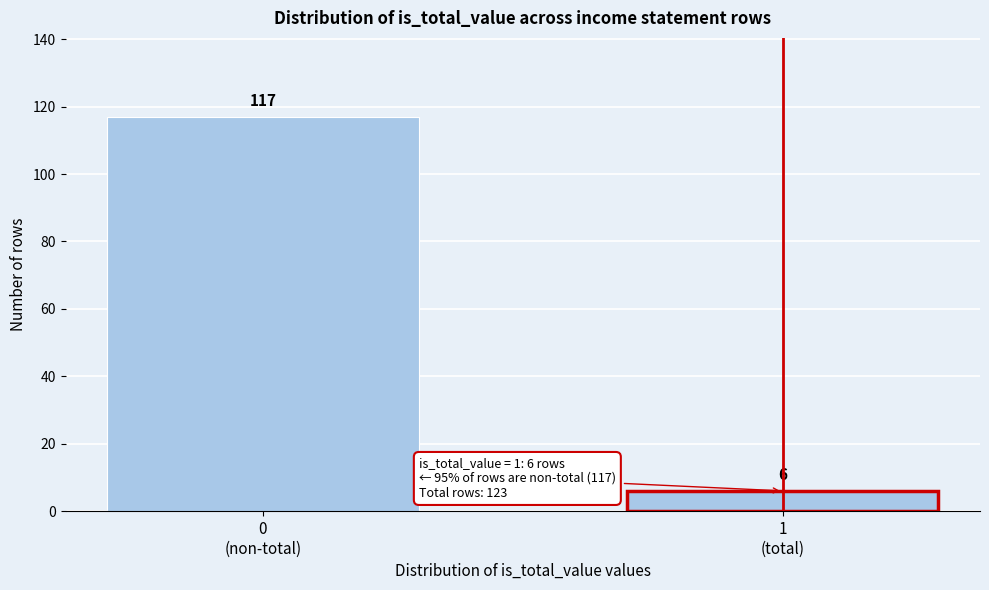

Reading left to right, transcribe all the data shown in this chart.

117	6